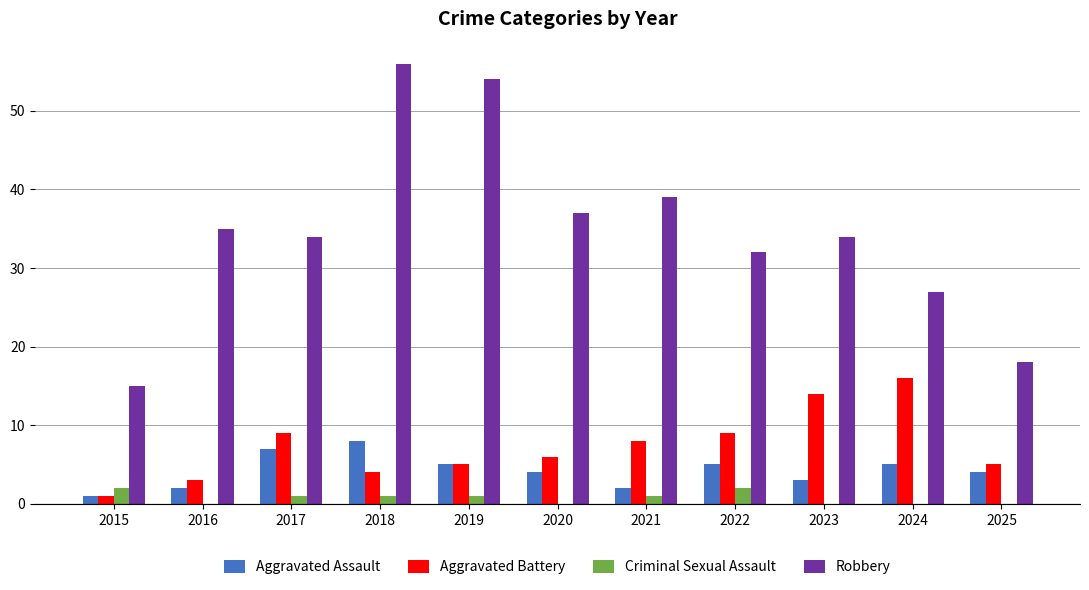

Reading left to right, transcribe all the data shown in this chart.

Aggravated Assault: 2015=1	2016=2	2017=7	2018=8	2019=5	2020=4	2021=2	2022=5	2023=3	2024=5	2025=4
Aggravated Battery: 2015=1	2016=3	2017=9	2018=4	2019=5	2020=6	2021=8	2022=9	2023=14	2024=16	2025=5
Criminal Sexual Assault: 2015=2	2016=0	2017=1	2018=1	2019=1	2020=0	2021=1	2022=2	2023=0	2024=0	2025=0
Robbery: 2015=15	2016=35	2017=34	2018=56	2019=54	2020=37	2021=39	2022=32	2023=34	2024=27	2025=18